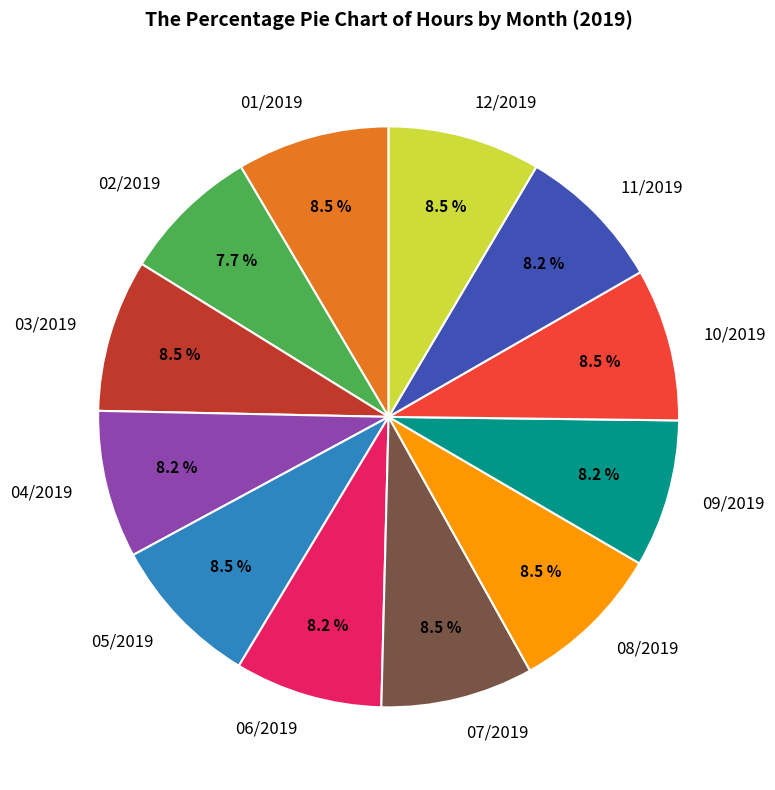

Which slice is the smallest?

02/2019